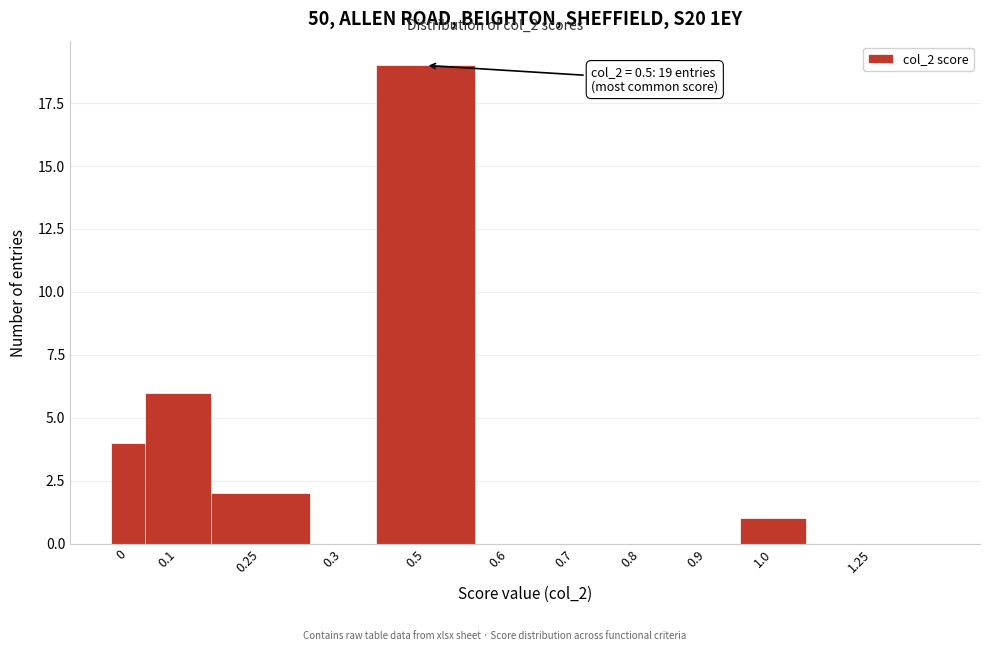

Reading right to left, extract all data points from this chart.

1.25=0	1.0=1	0.9=0	0.8=0	0.7=0	0.6=0	0.5=19	0.3=0	0.25=2	0.1=6	0=4